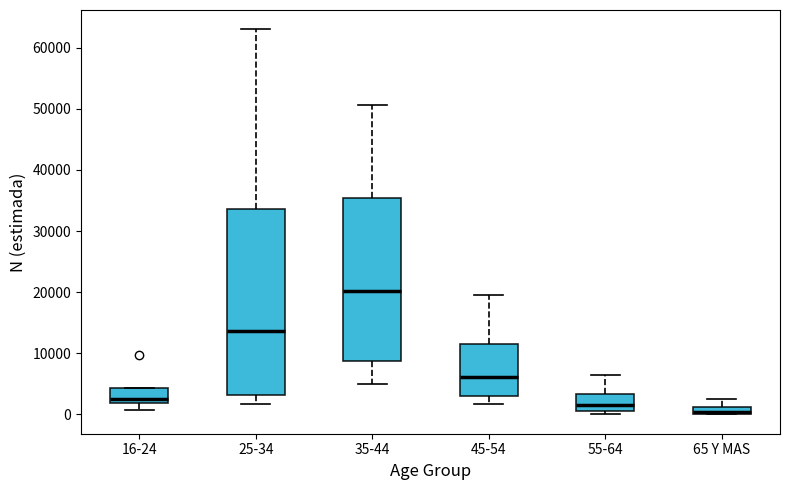

Which box is the tallest, from its lower edge to its upper edge?

25-34